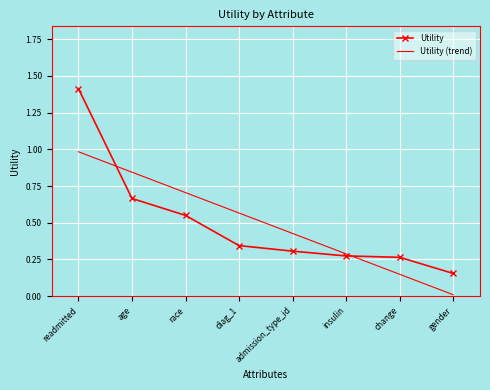

True or false: Utility (trend) and Utility intersect in this chart.

True